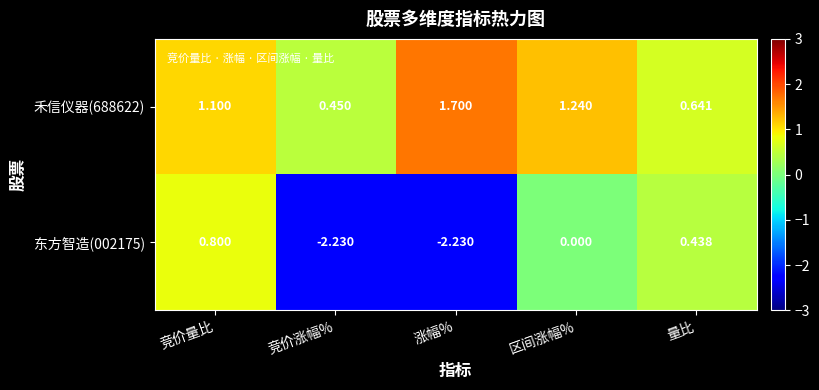

Which category has the highest value across all series?

涨幅%